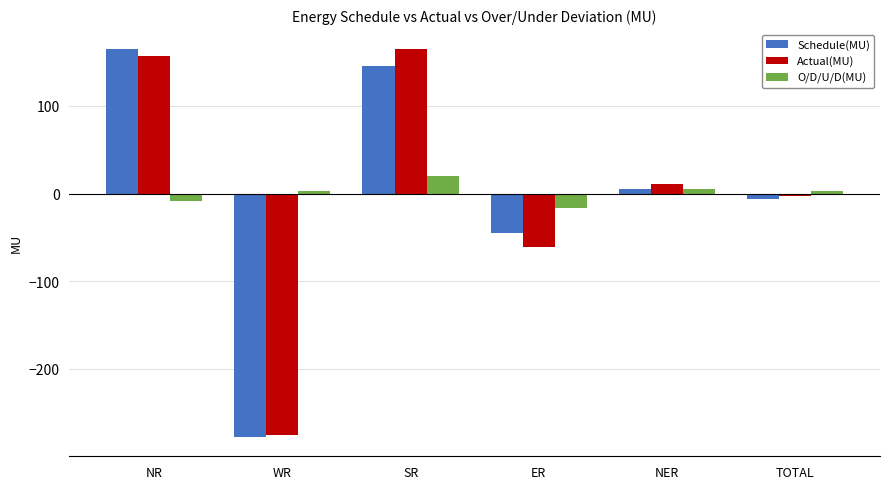

What is the value of the Actual(MU) bar at the 1st from the left?

157.3